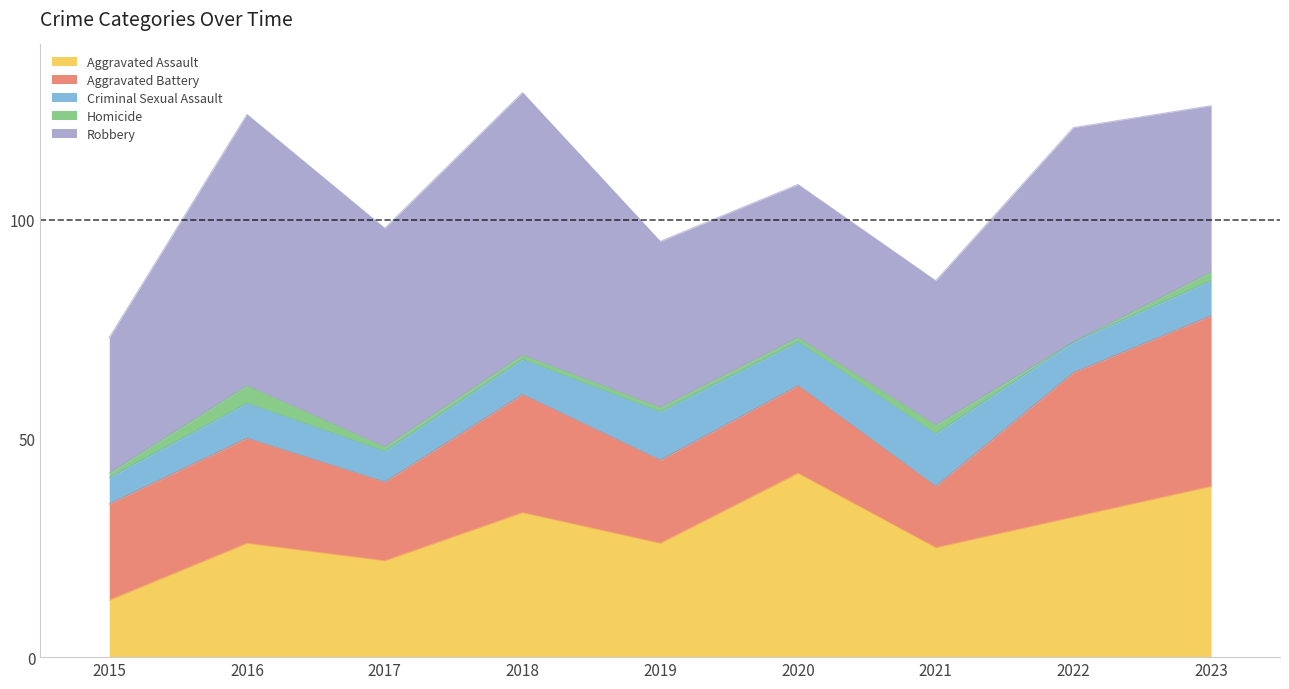

What is the sum of the Homicide values at 2023 and 2015?

3